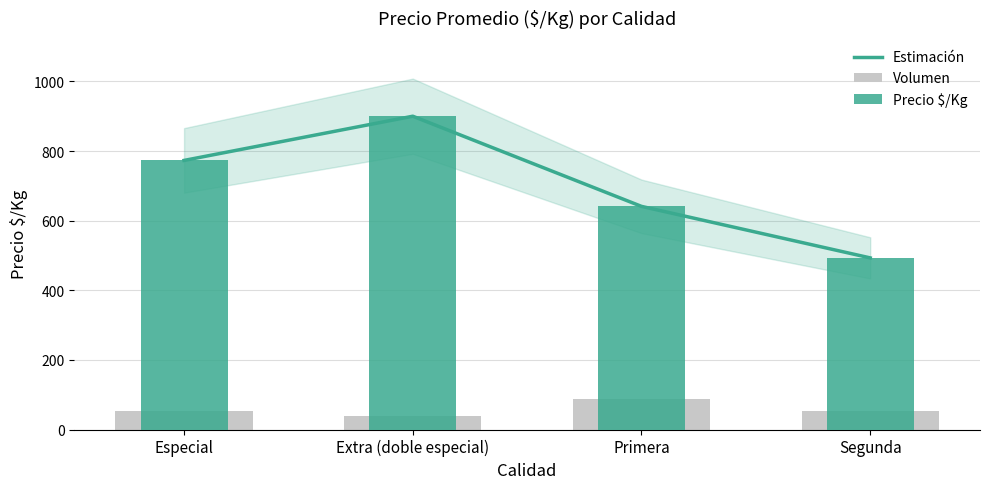

True or false: Estimación has a value of 276 at Primera.

False